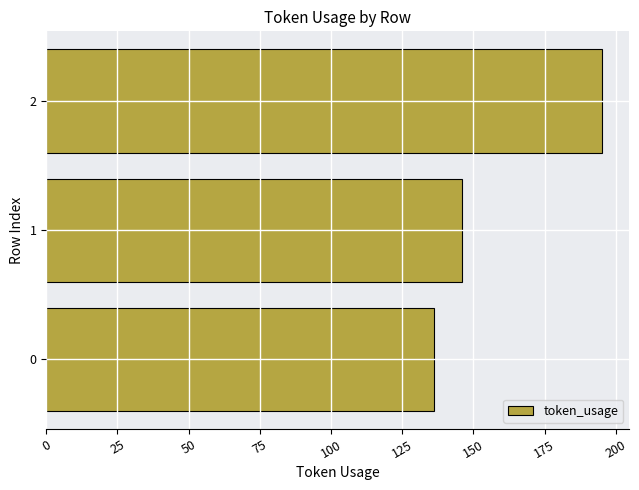

Read the value at 0, to the nearest 10.

140